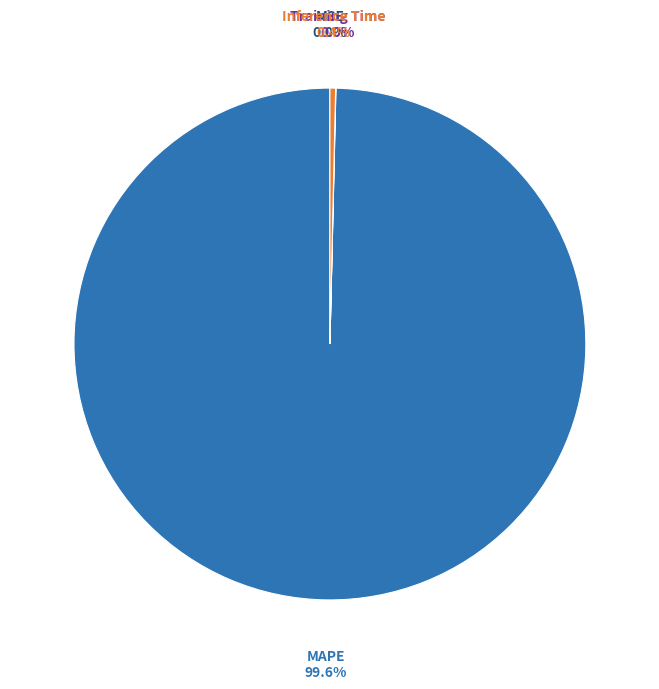

Is there a majority slice in this chart?

Yes